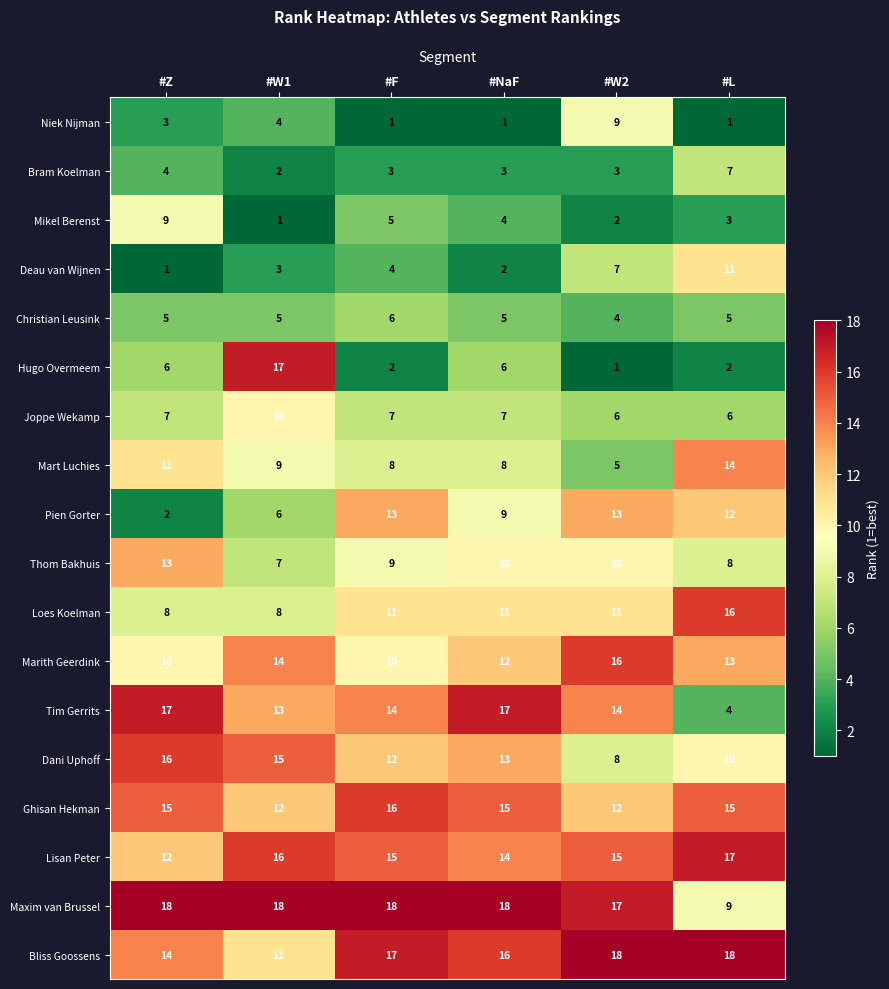

What is the maximum value for Ghisan Hekman?

16